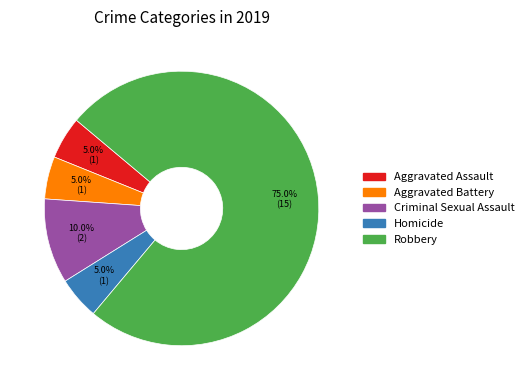

Does Homicide account for over 50% of the chart?

No